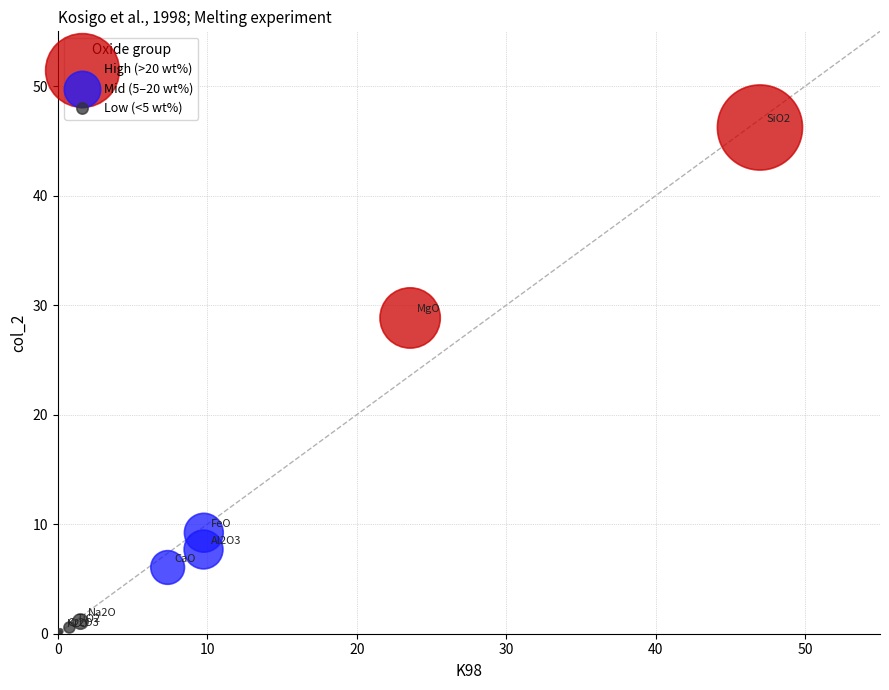

Which series contains the lowest Y value?

Low (<5 wt%)